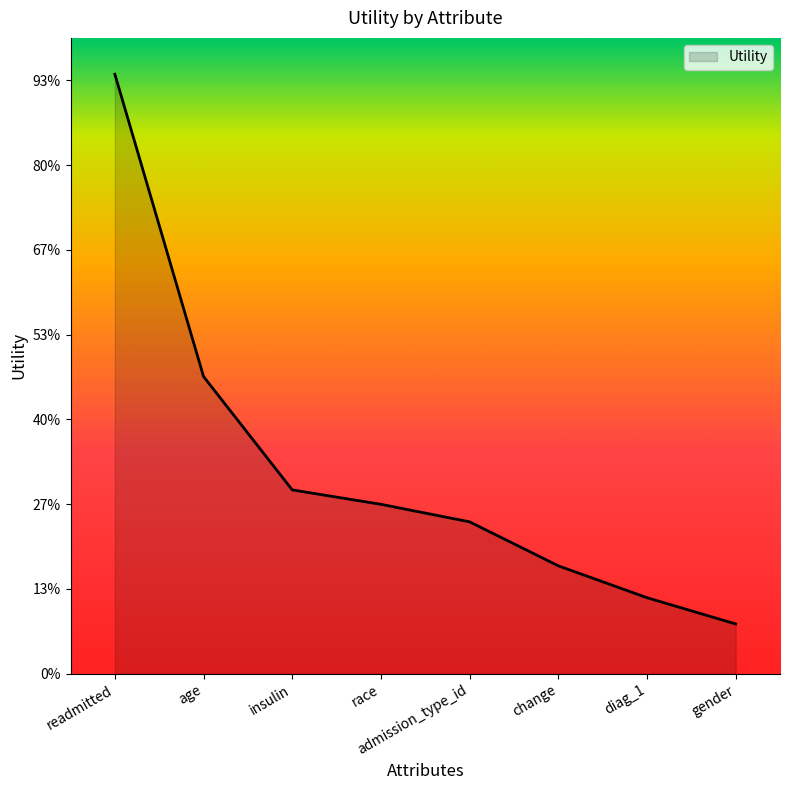

True or false: the data has more than 2 interior local peaks.

False